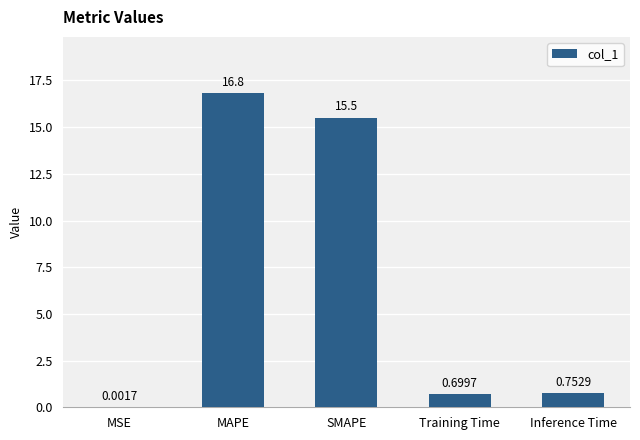

At which label is the value closest to 8?

Inference Time